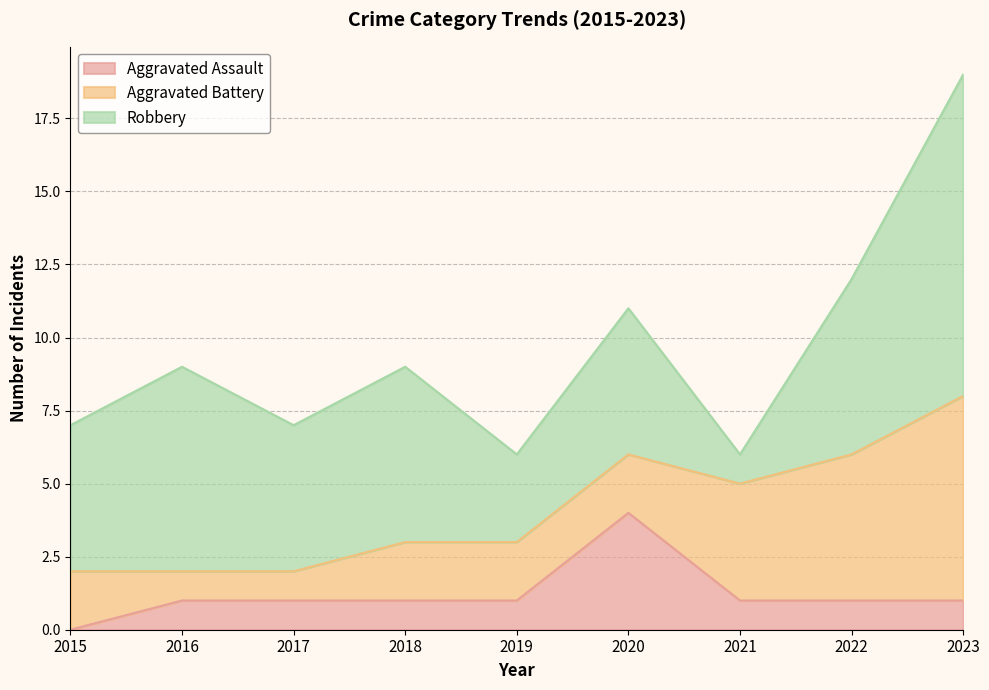

What is the value of the Robbery point at the 5th from the left?

3